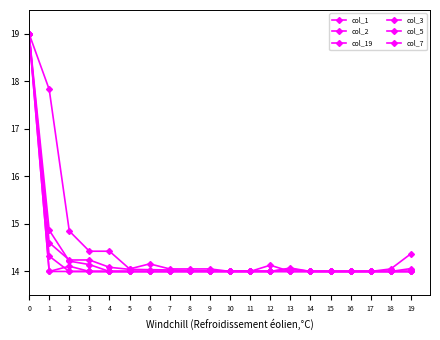

What is the difference between the maximum and second lowest values in the col_7 series?

5.0